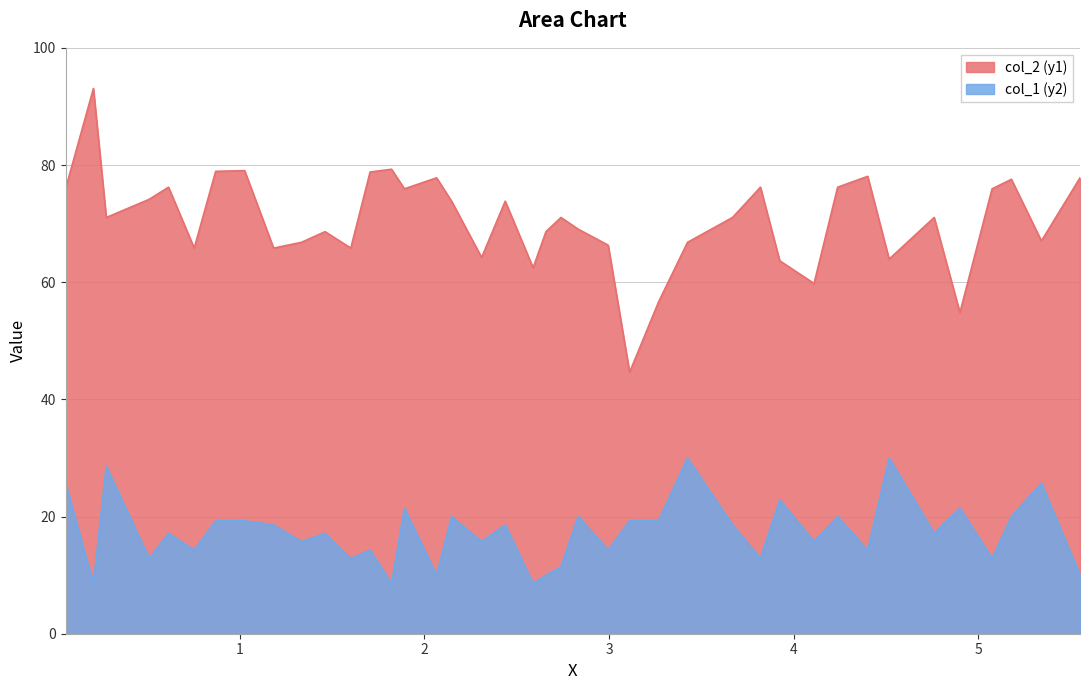

What is the difference between the col_2 (y1) values at 3.4249432 and 5.17805?

10.8